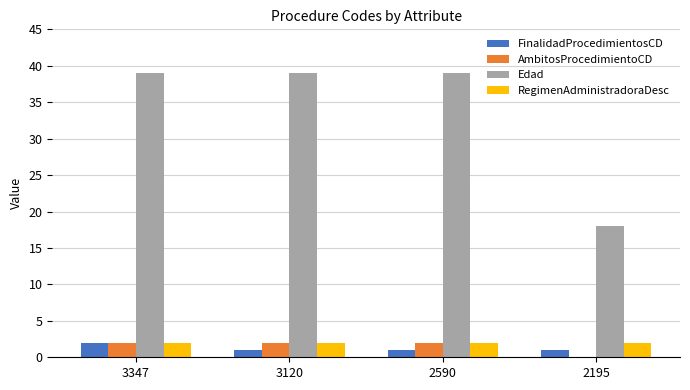

What is the total value across all series at 2195?

21